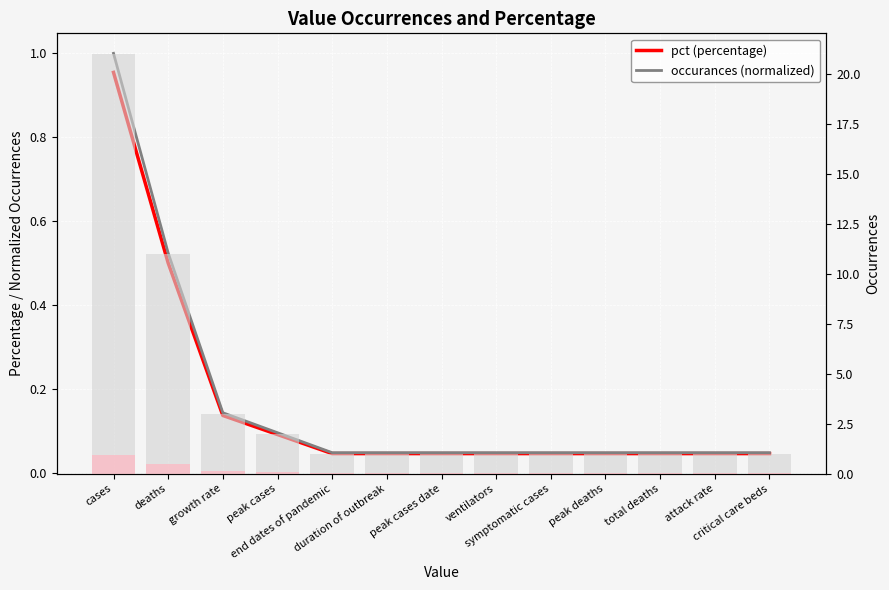

What is the lowest value of the Occurrences (bars) series?

1.0